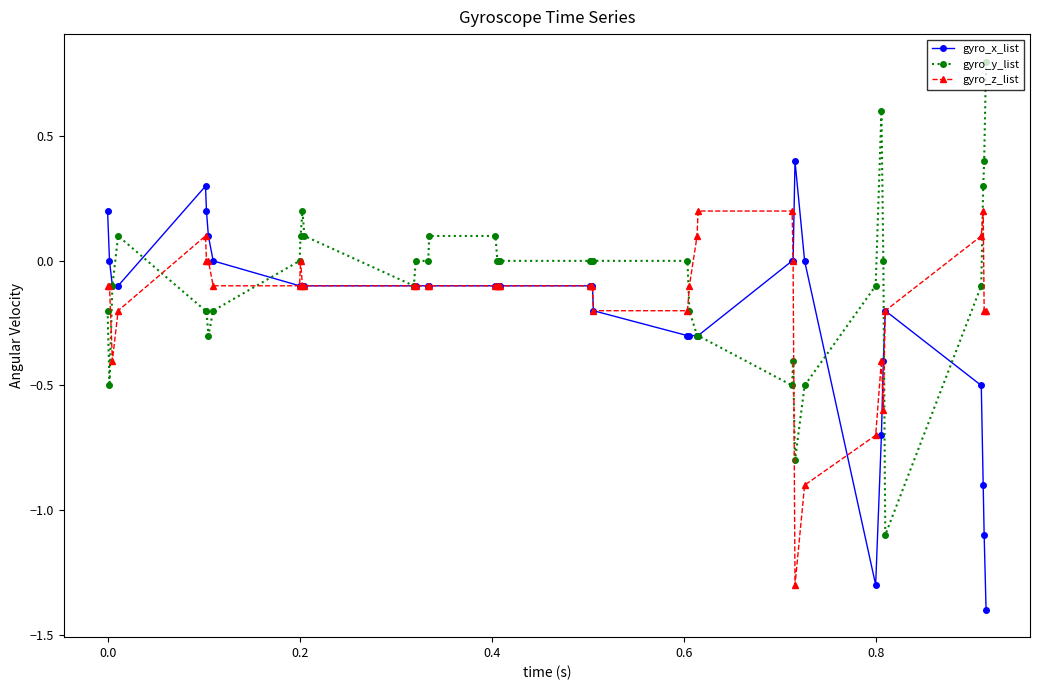

How many data points does each series have?

40